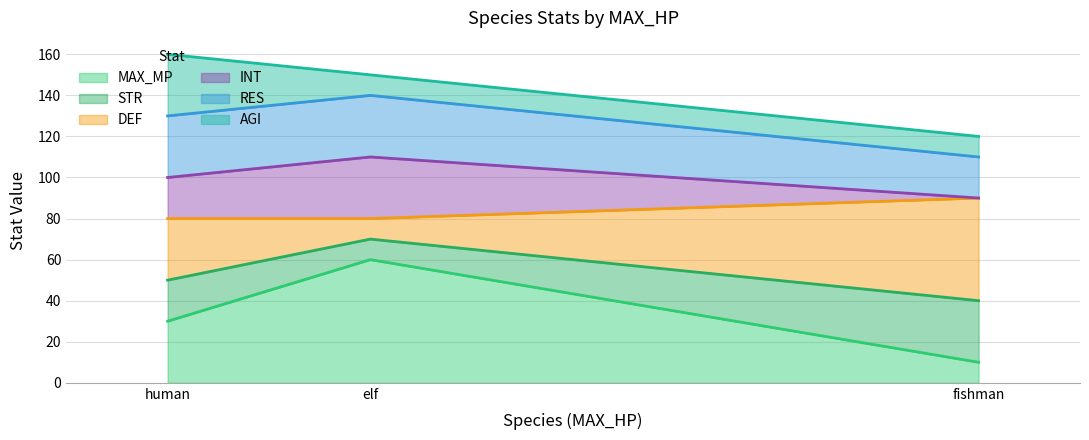

True or false: MAX_MP has a value of 10 at fishman.

True